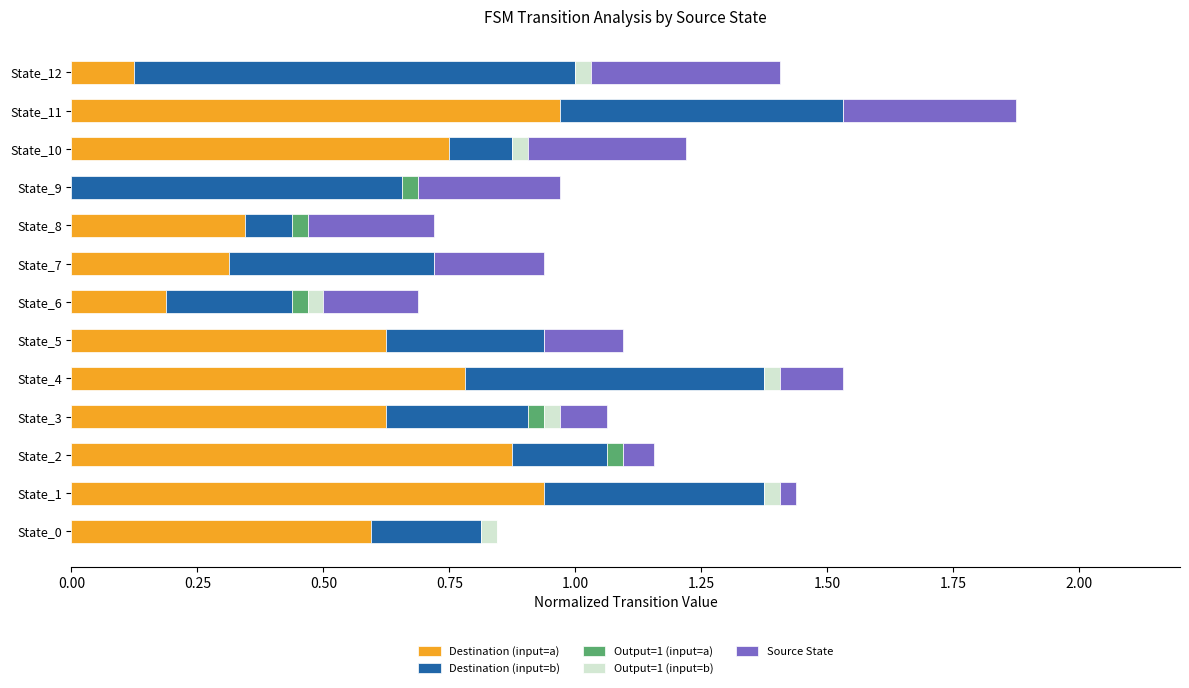

What are all the series names shown in the legend?

Destination (input=a), Destination (input=b), Output=1 (input=a), Output=1 (input=b), Source State